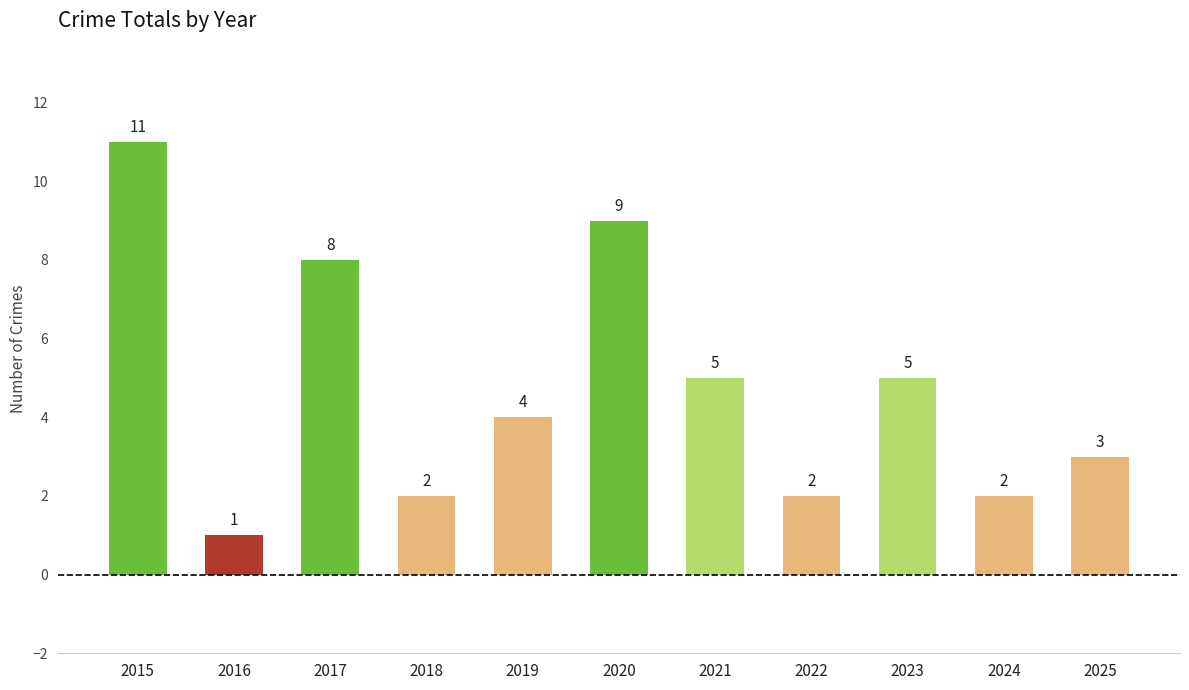

How many values are below 4?

5